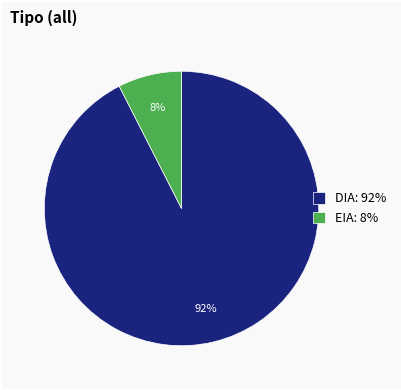

What is the smallest slice in the pie chart?

EIA